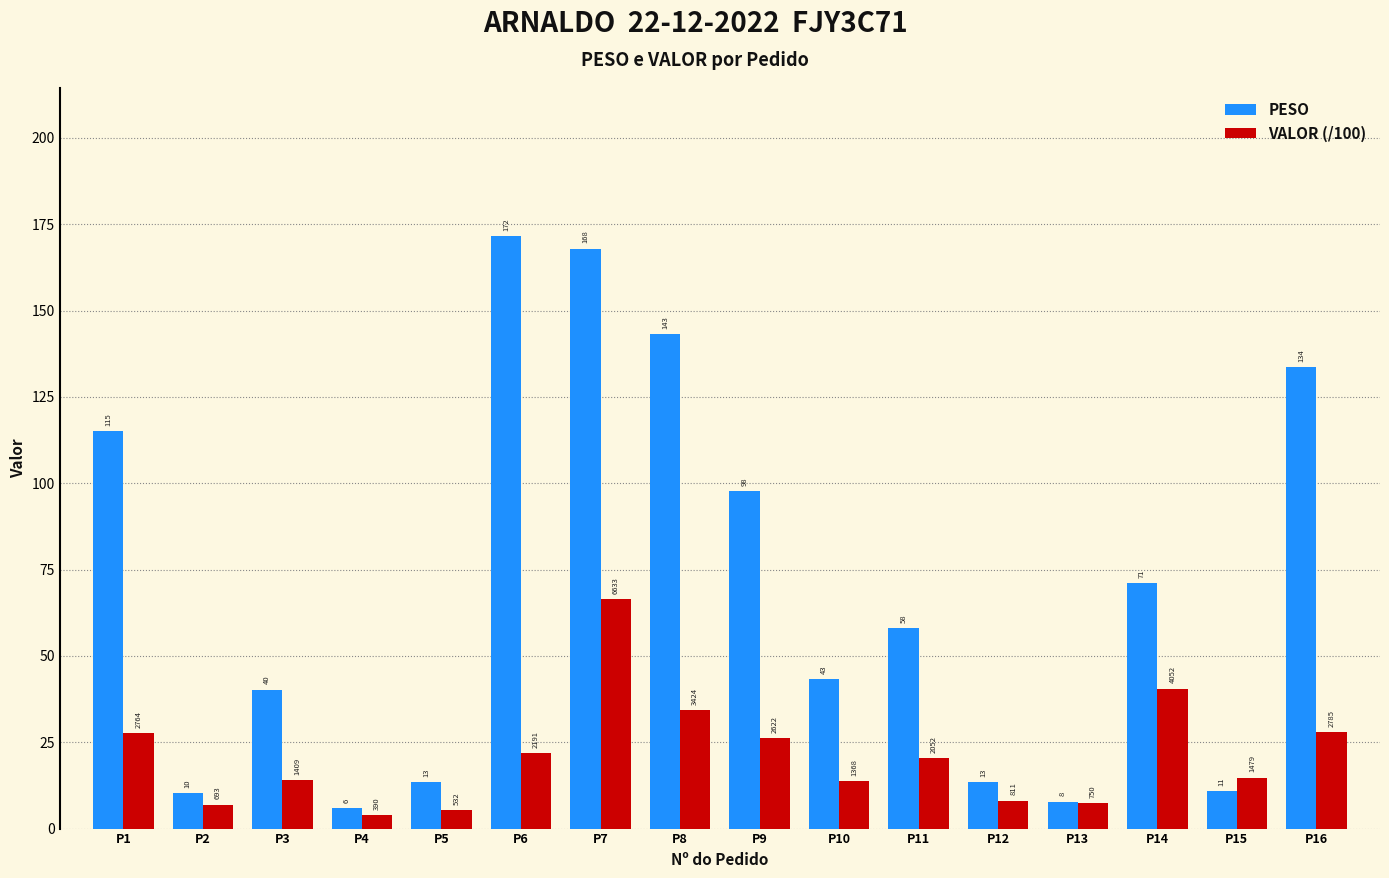

Which series has the widest spread of values?

PESO